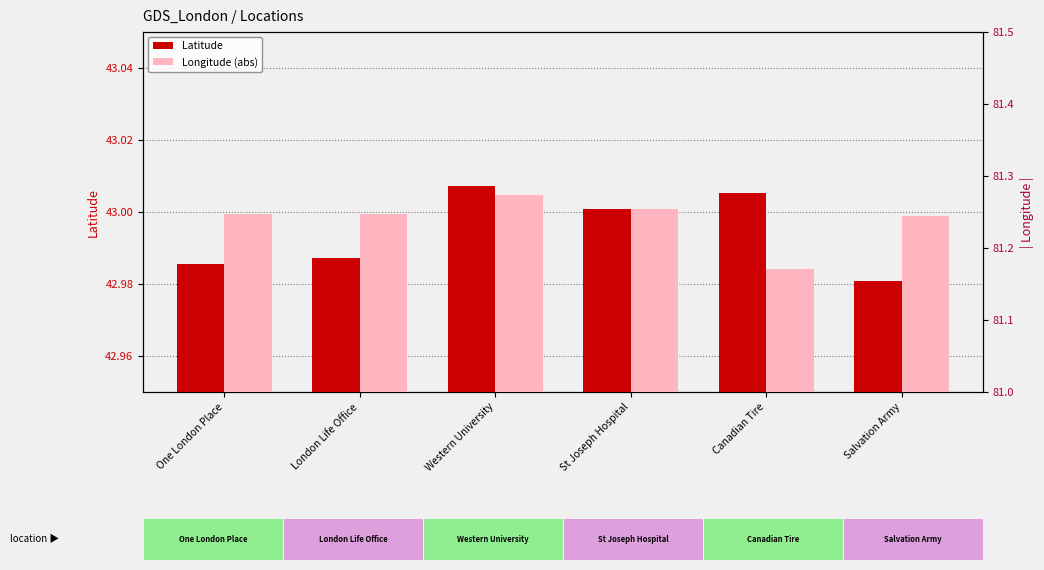

At which label is Longitude (abs) closest to 81?

Canadian Tire